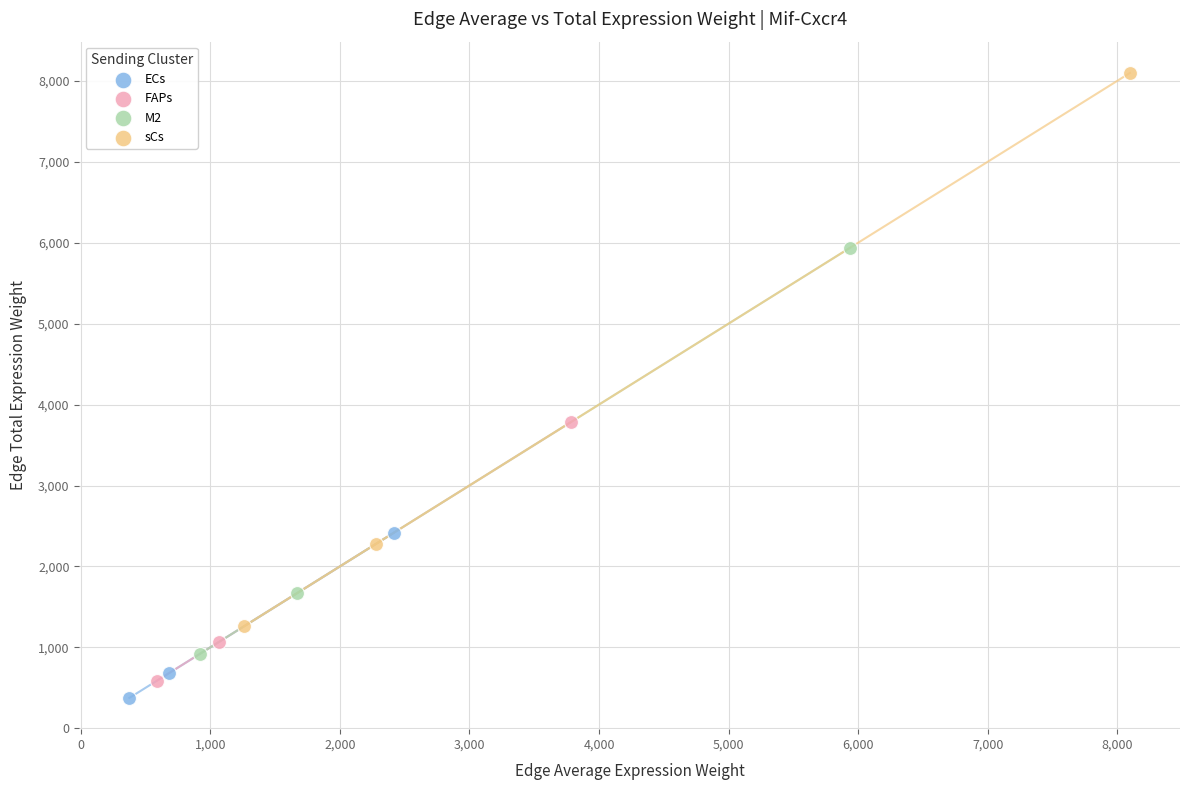

Which series contains the highest Y value?

sCs